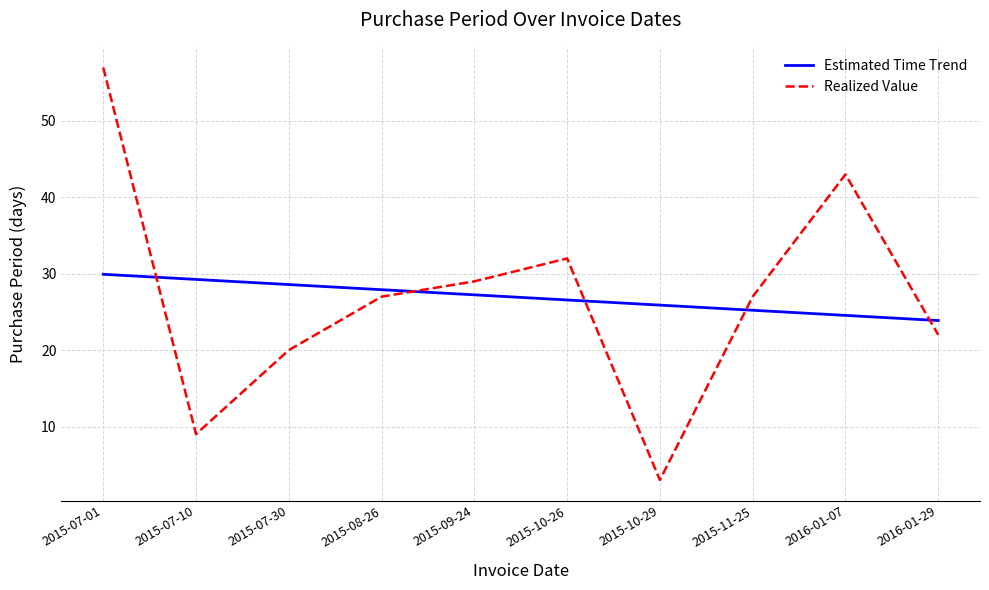

The Realized Value series shows 1.2 at 2015-10-29. True or false?

False